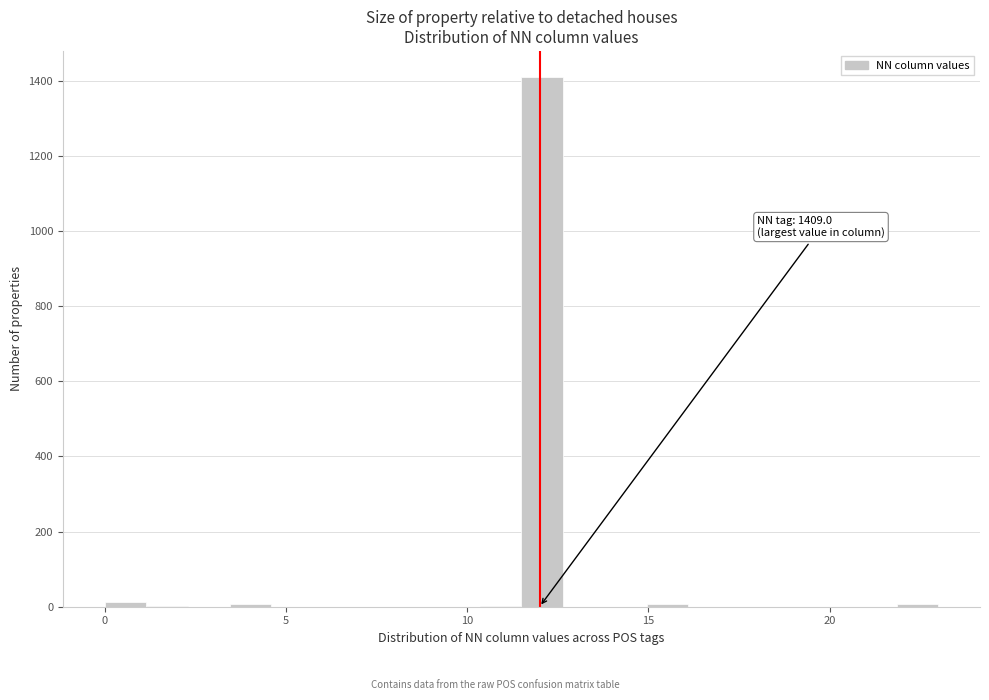

Read against the x-axis, roughly where is the centre of the tallest bar?

12.0